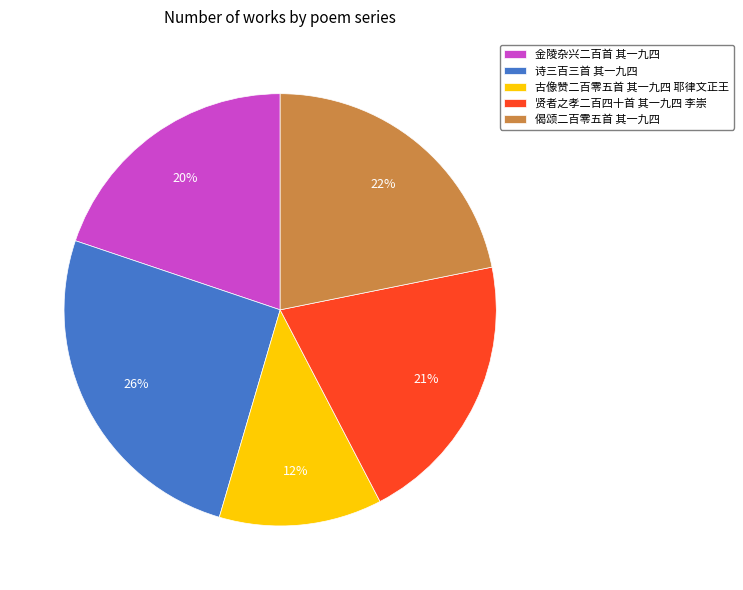

The 偈颂二百零五首 其一九四 slice represents 22% of the pie. True or false?

True